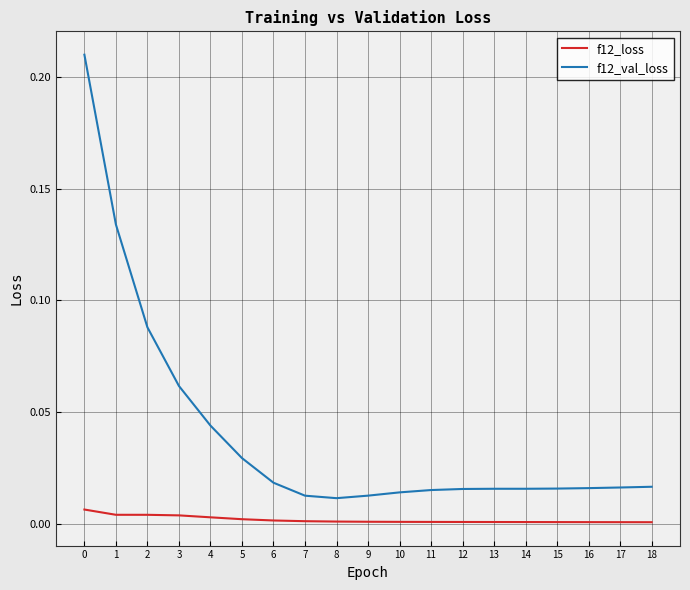

Is the value of f12_val_loss at 11 greater than the value of f12_loss at 11?

Yes